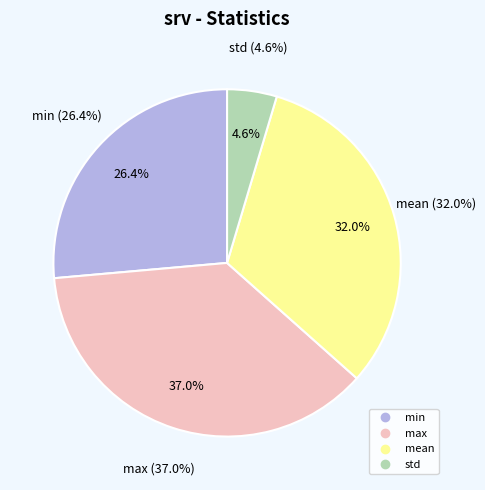

Which slice is the largest?

max